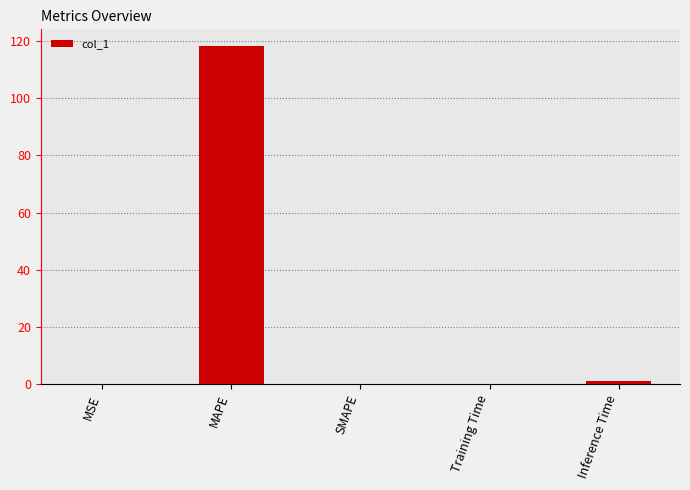

At which category does the chart reach its peak across all series?

MAPE